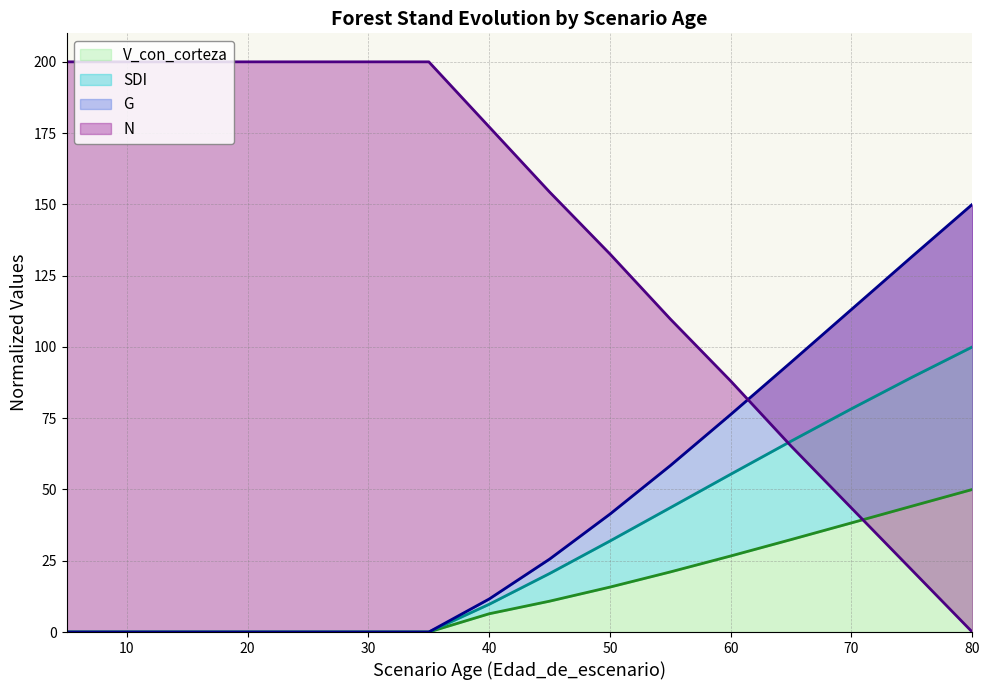

At which label does V_con_corteza reach its peak?

80